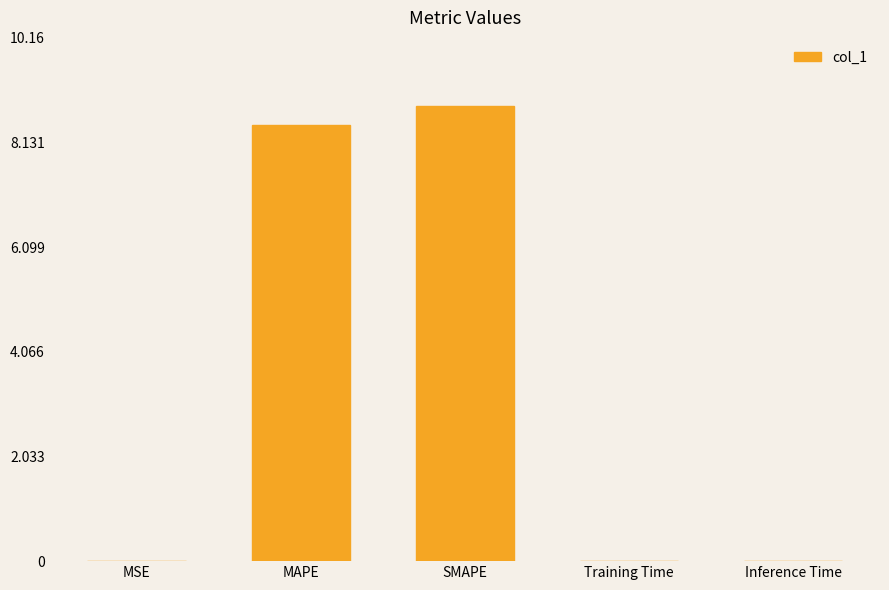

Count the number of categories in the chart.

5